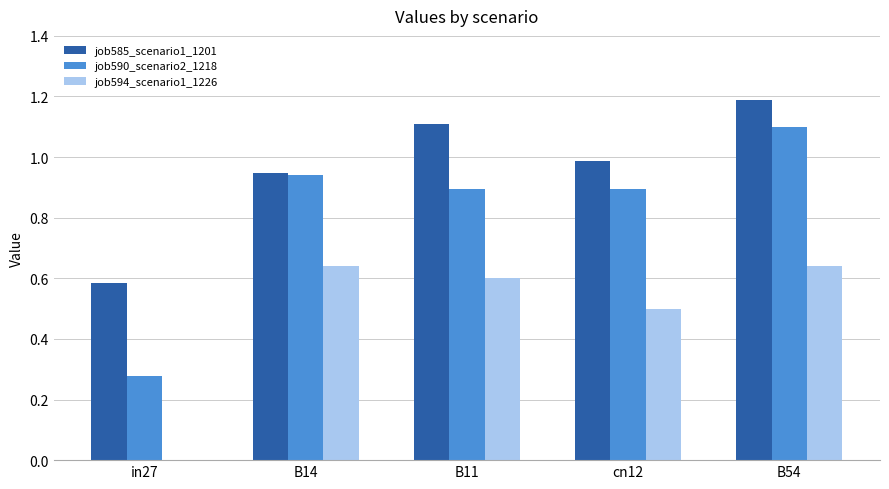

Which series has the largest total across all categories?

job585_scenario1_1201